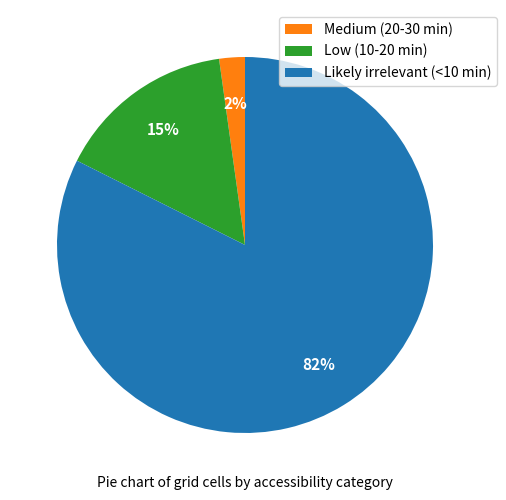

Is there a majority slice in this chart?

Yes